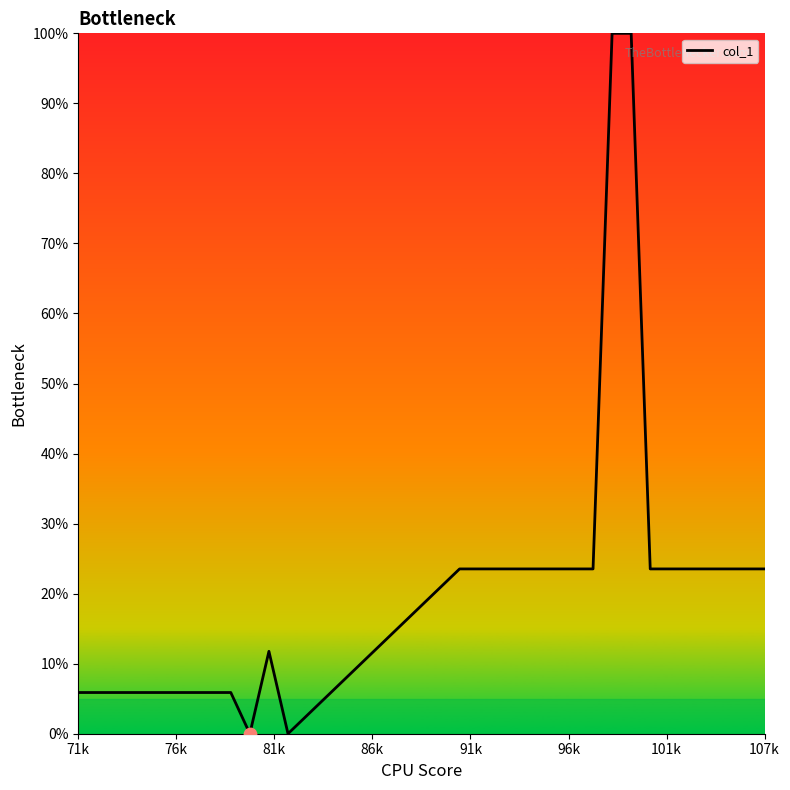

What is the difference between the maximum and minimum values?

100.0